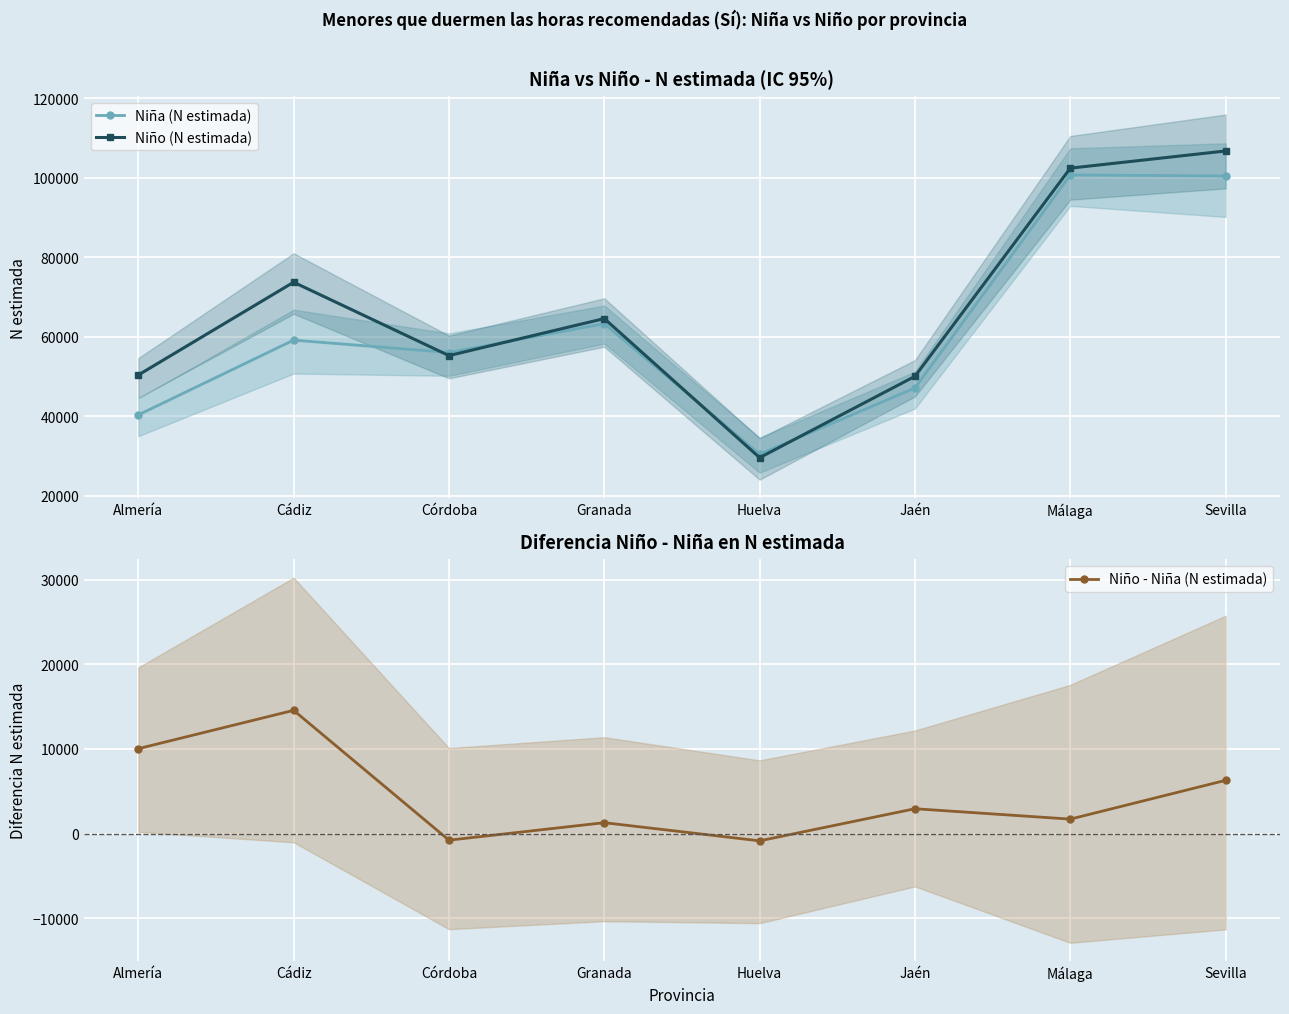

True or false: Niño (N estimada) has a value of 13017 at Huelva.

False